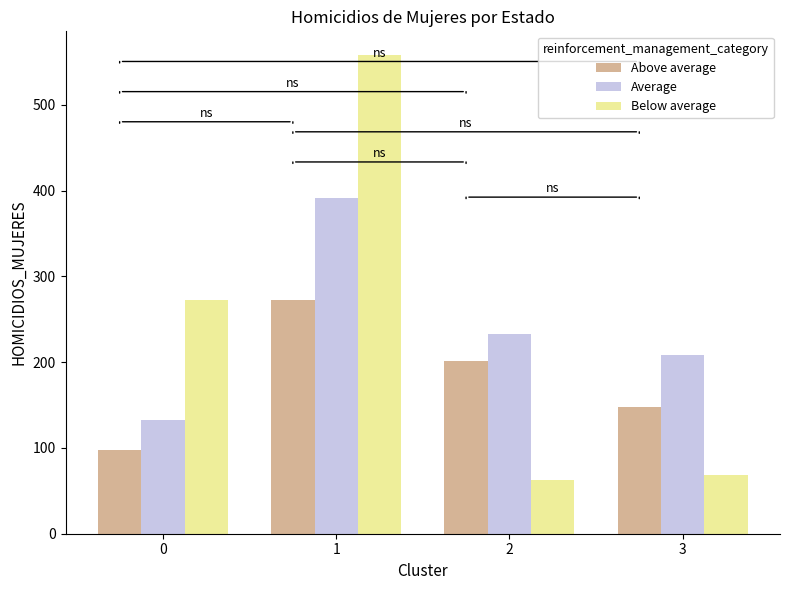

Reading left to right, what are all the values shown in this chart?

Above average: 98	273	201	148
Average: 133	392	233	208
Below average: 272	558	63	69